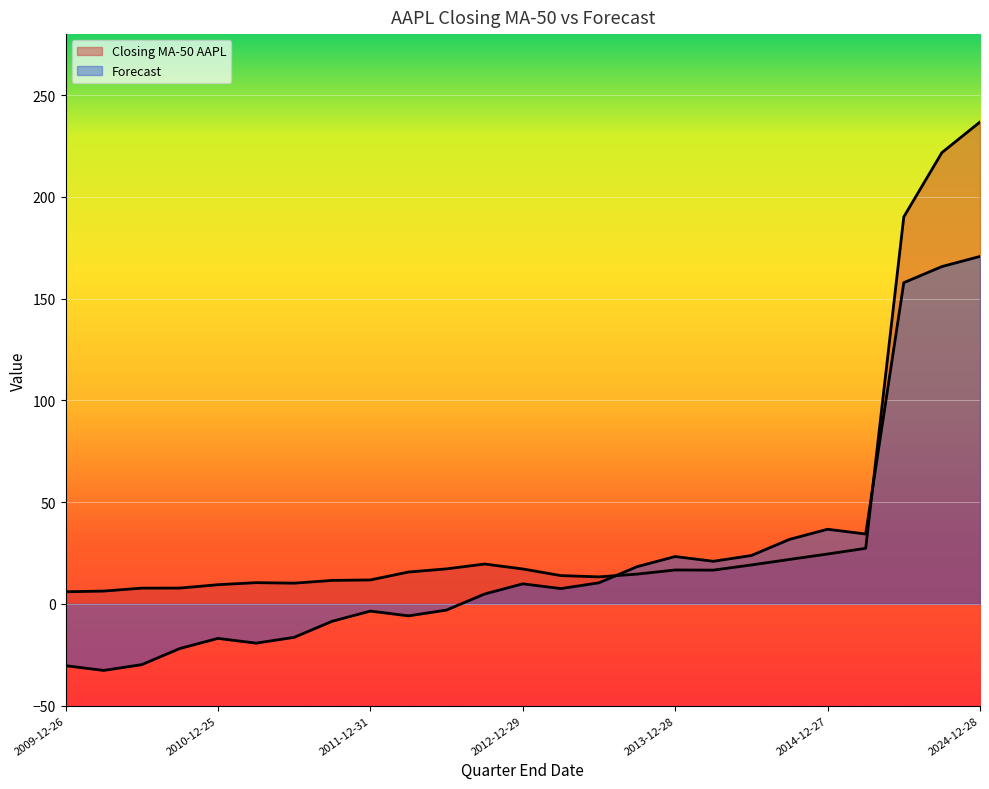

How many lines are shown in the chart?

2